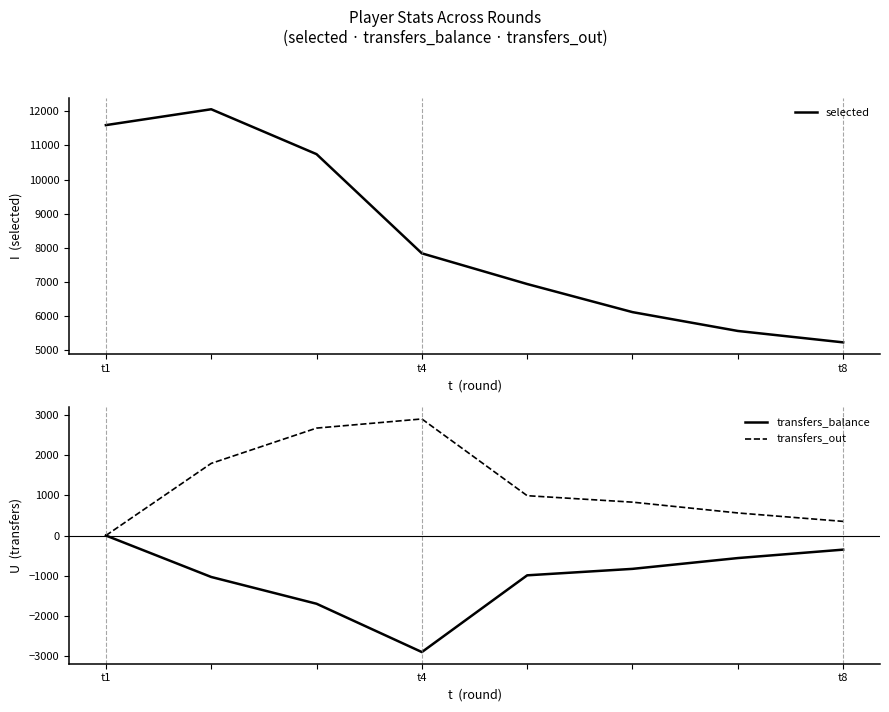

What is the minimum value for transfers_balance?

-2904